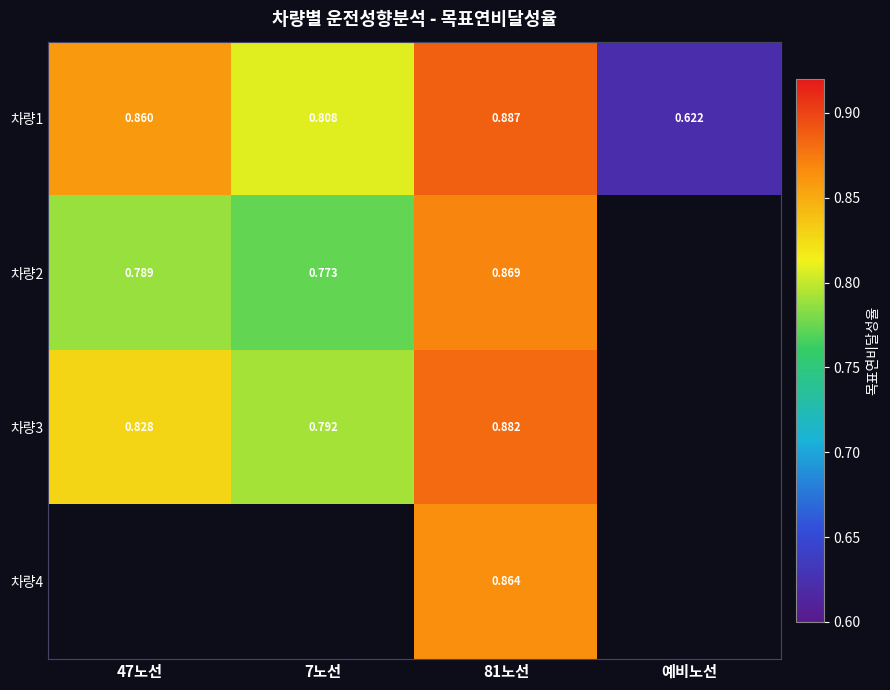

At 81노선, list the series in order from smallest to largest.

차량4, 차량2, 차량3, 차량1